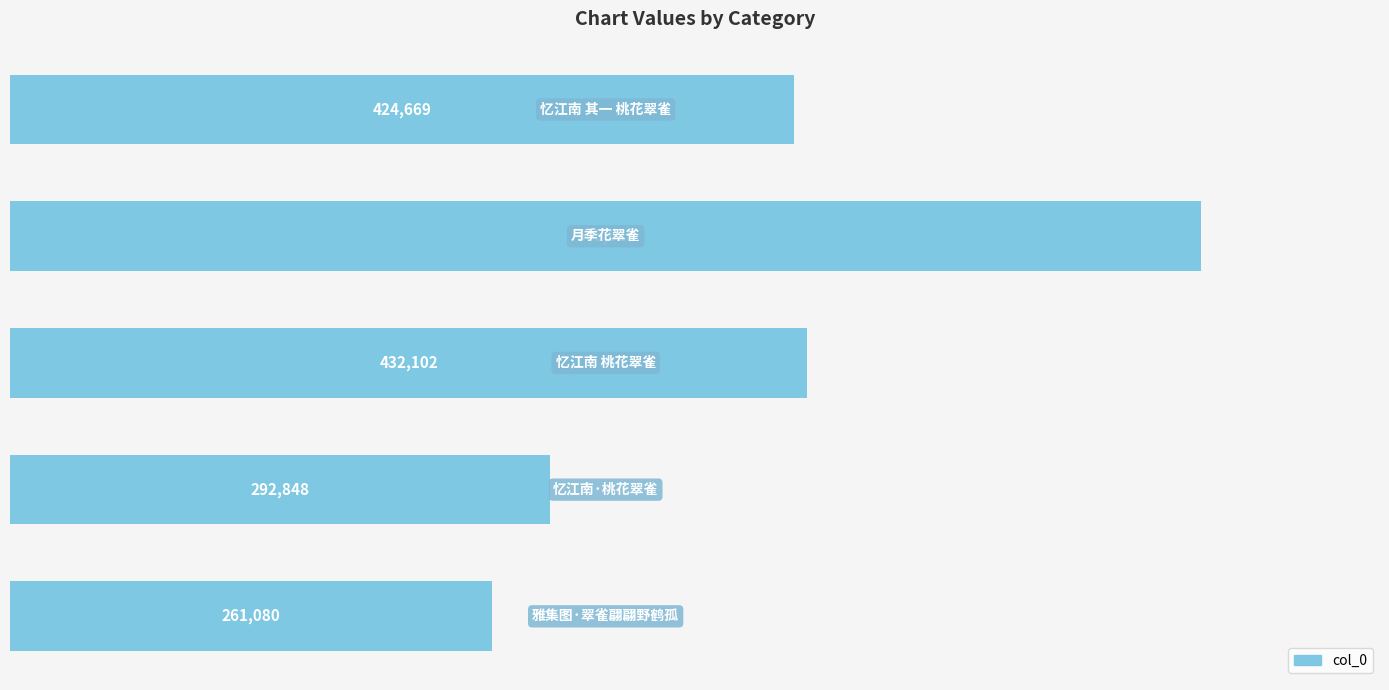

What is the difference between the maximum and minimum values?

384549